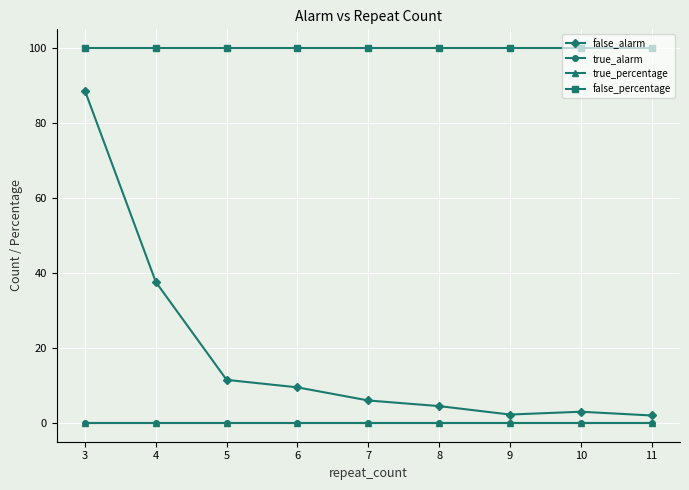

Is this an area chart (filled region under the line)?

No